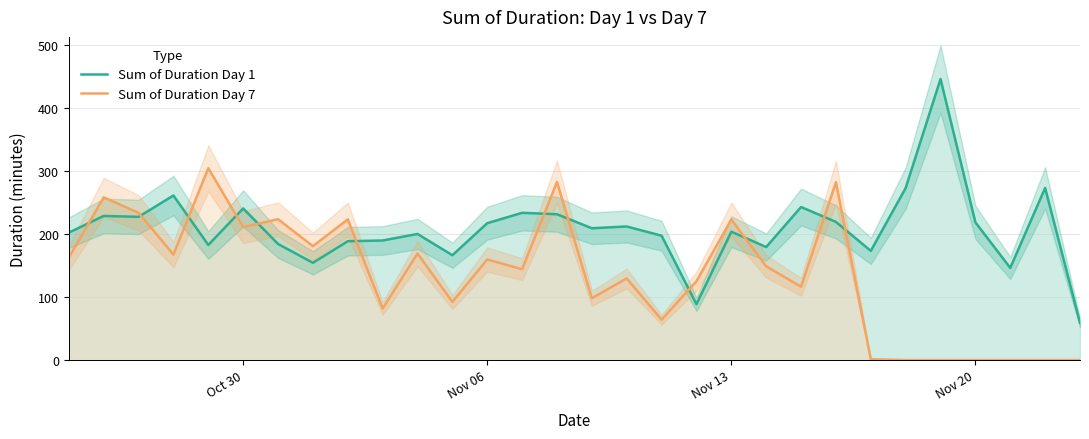

What is the highest value of the Sum of Duration Day 1 series?

445.9